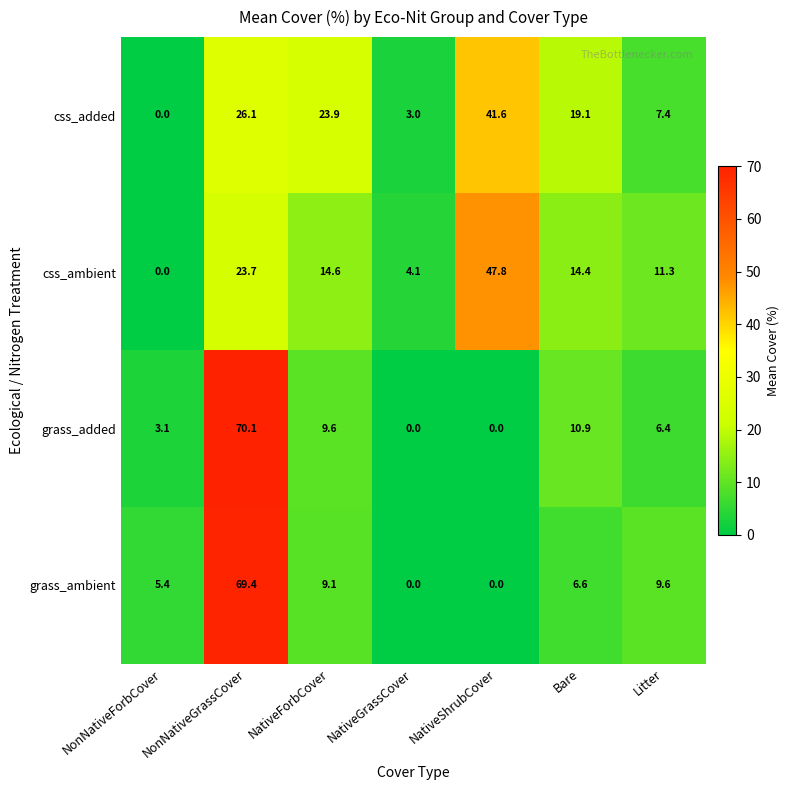

The value of grass_ambient at NativeGrassCover is 0.0. True or false?

True